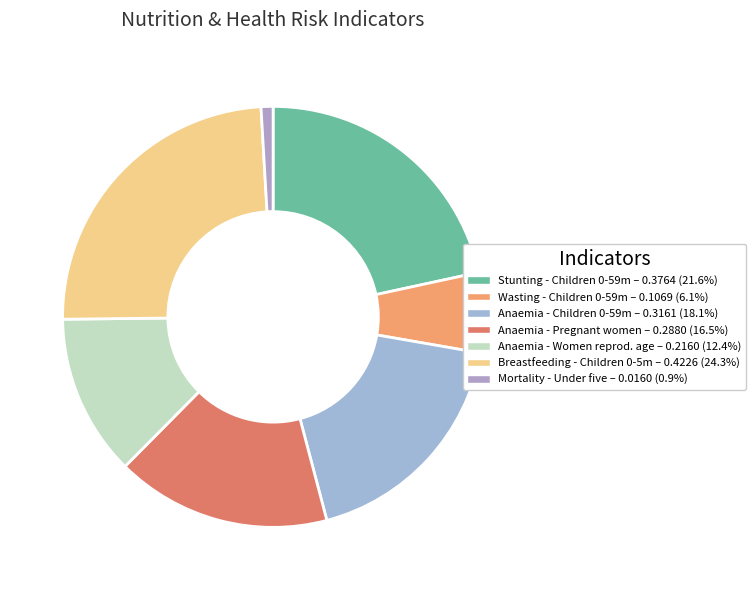

How many slices are in this pie chart?

7